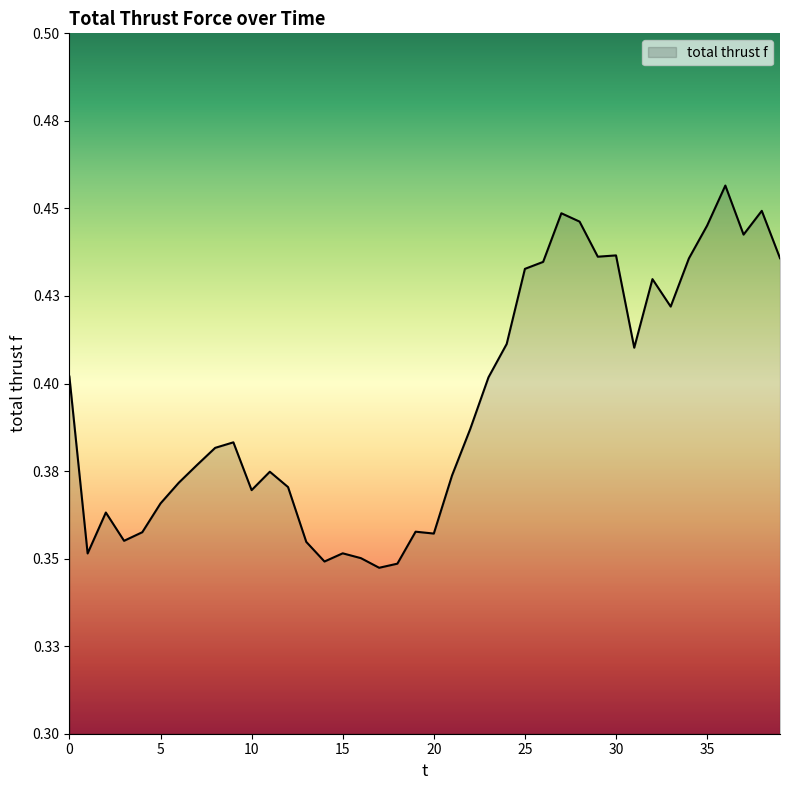

Does the chart have visible grid lines?

No